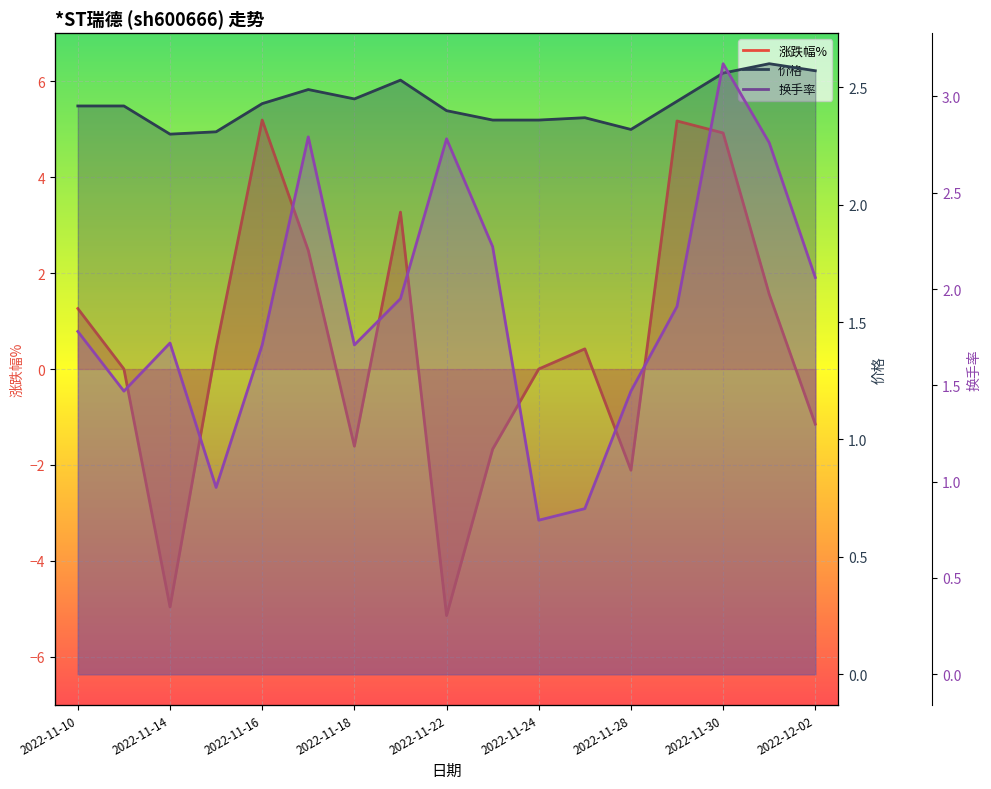

What is the maximum value shown in the chart?

5.2